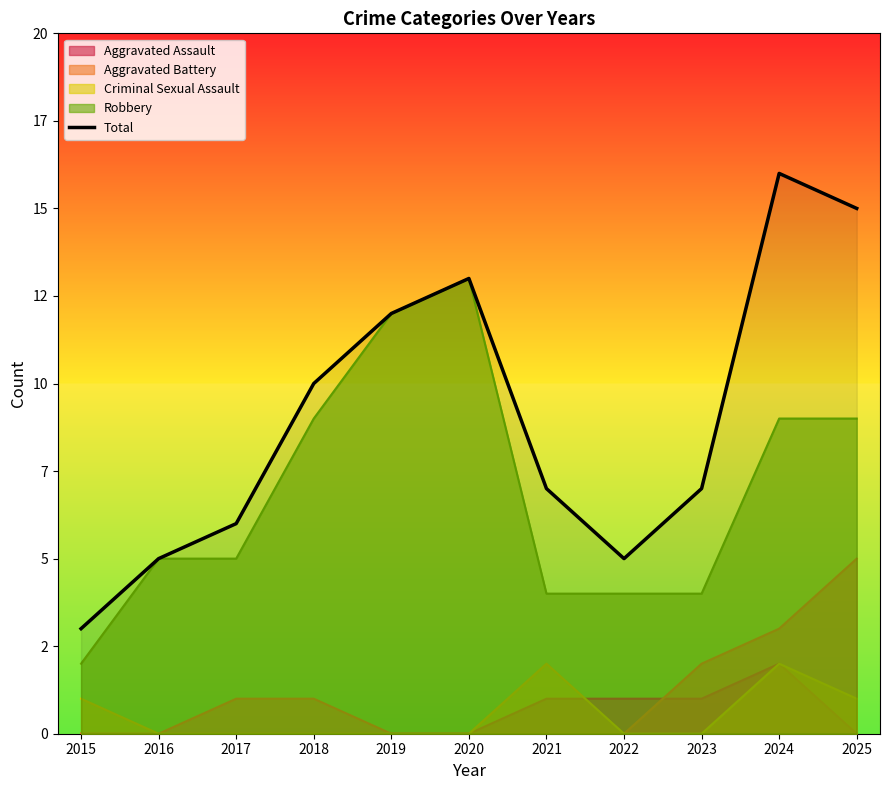

At which category does the chart reach its peak across all series?

2024